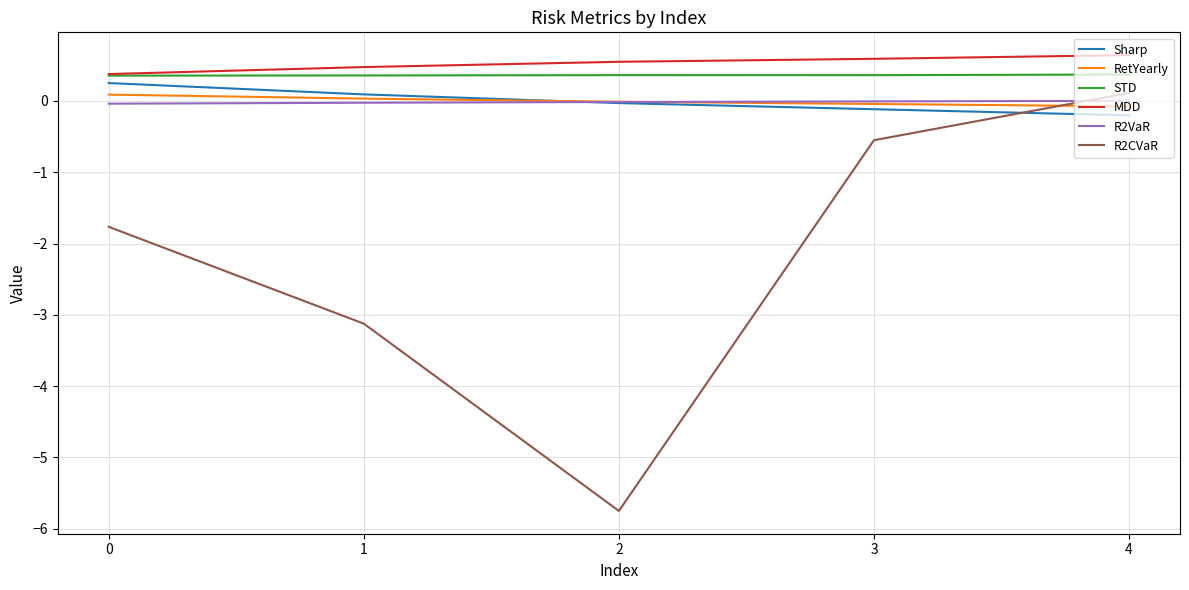

The R2VaR series shows -0.0 at 2. True or false?

True